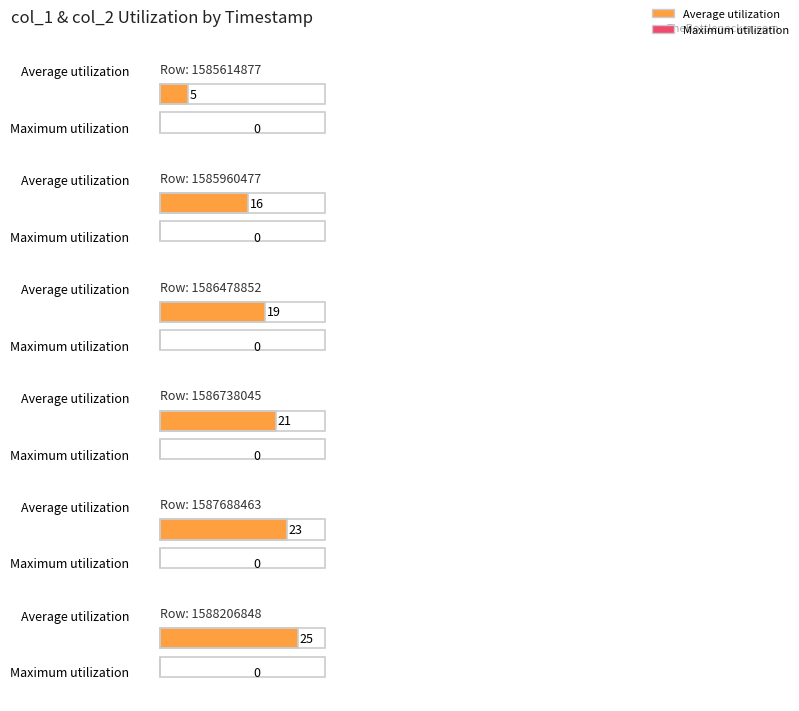

Rank the series at 1585614877 from lowest to highest value.

col_2, col_1